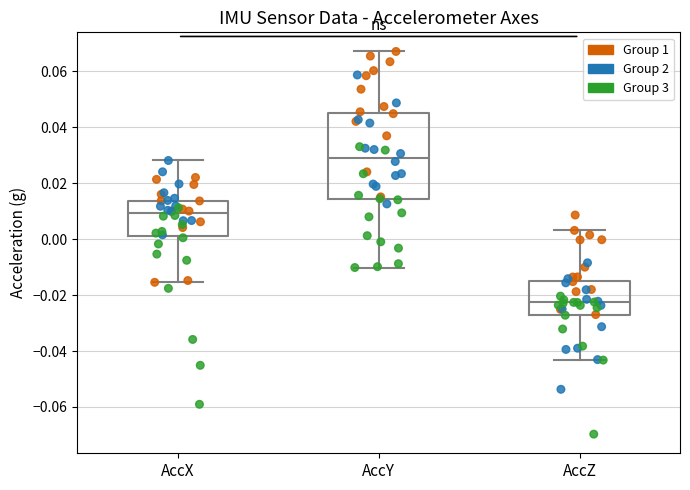

Comparing the boxes themselves (not the whiskers), which one is the tallest?

AccY